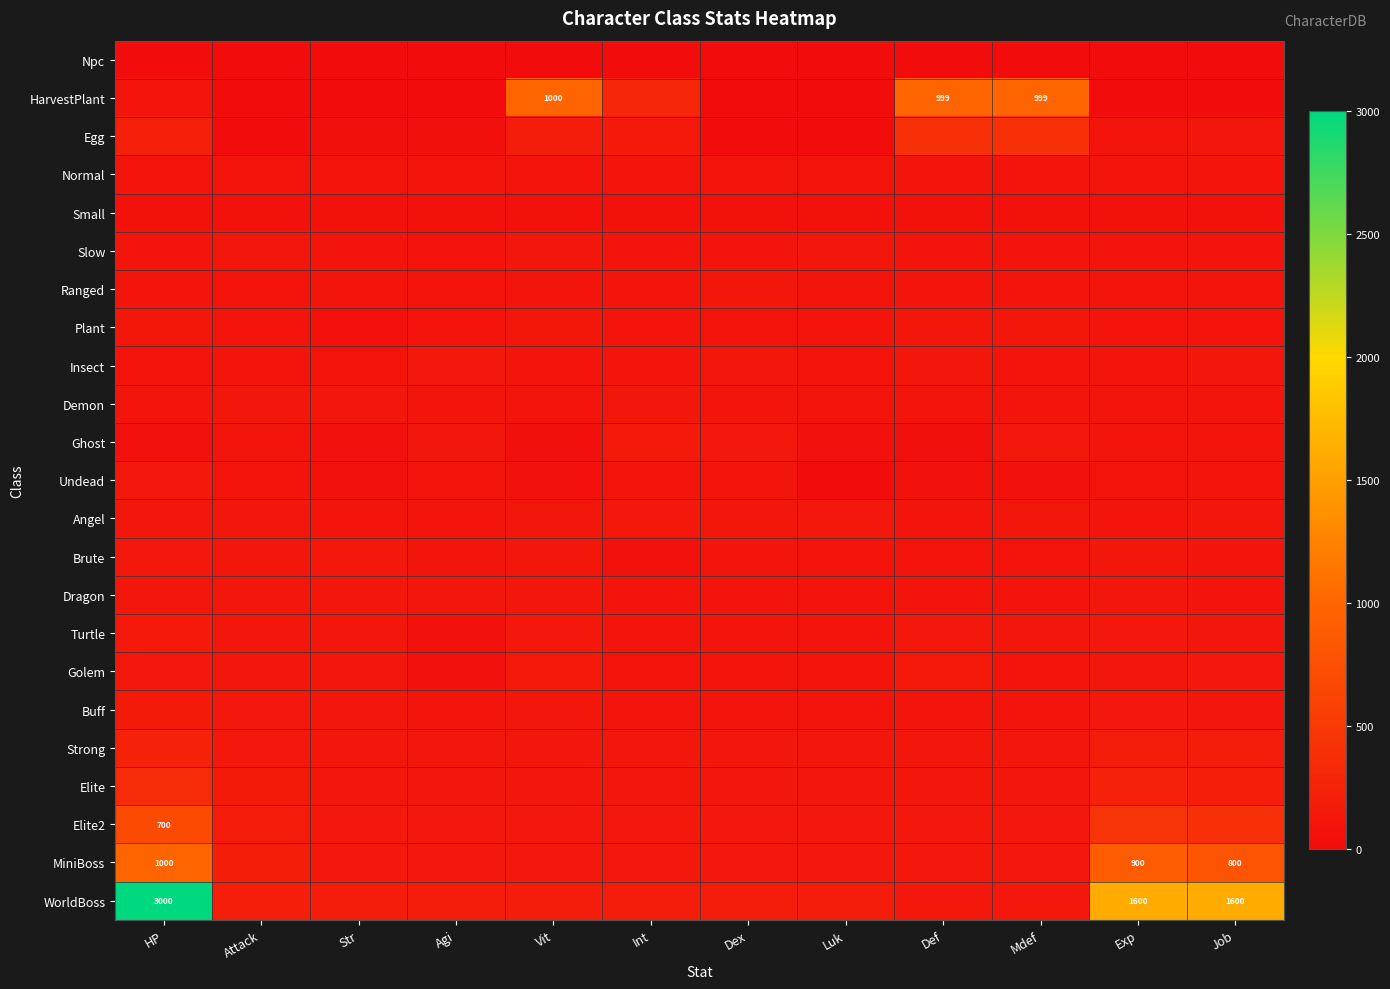

True or false: Elite2 has a value of 700 at HP.

True